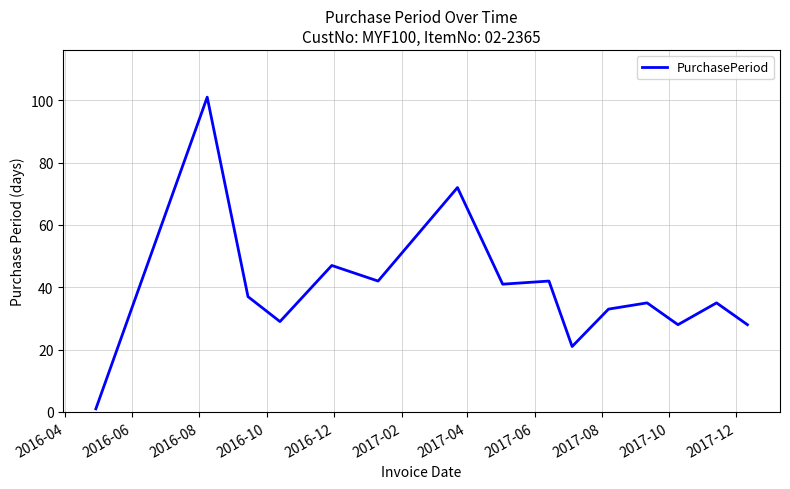

What is the difference between the maximum and minimum values?

100